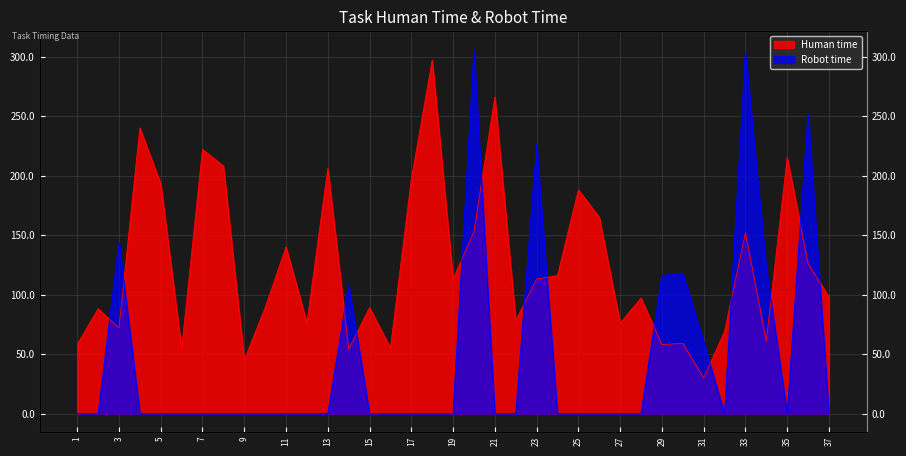

True or false: Human time has a value of 21 at 3.

False